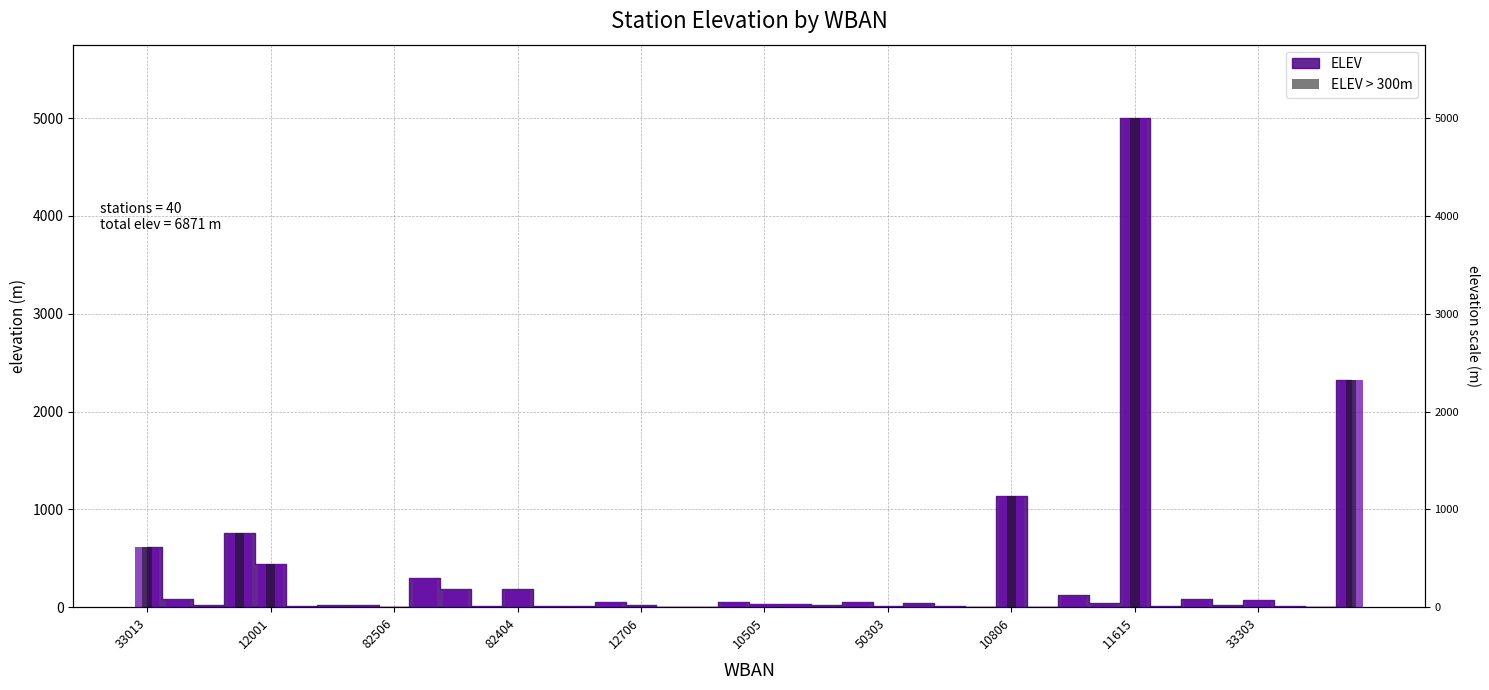

What is the label of the 14th bar from the left?

13